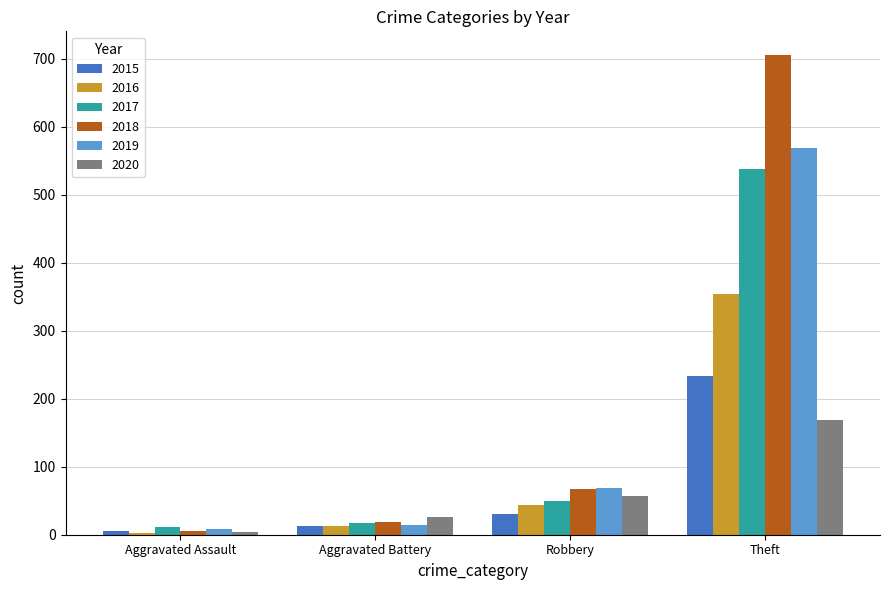

Rank the series by their maximum value, from lowest to highest.

2020, 2015, 2016, 2017, 2019, 2018